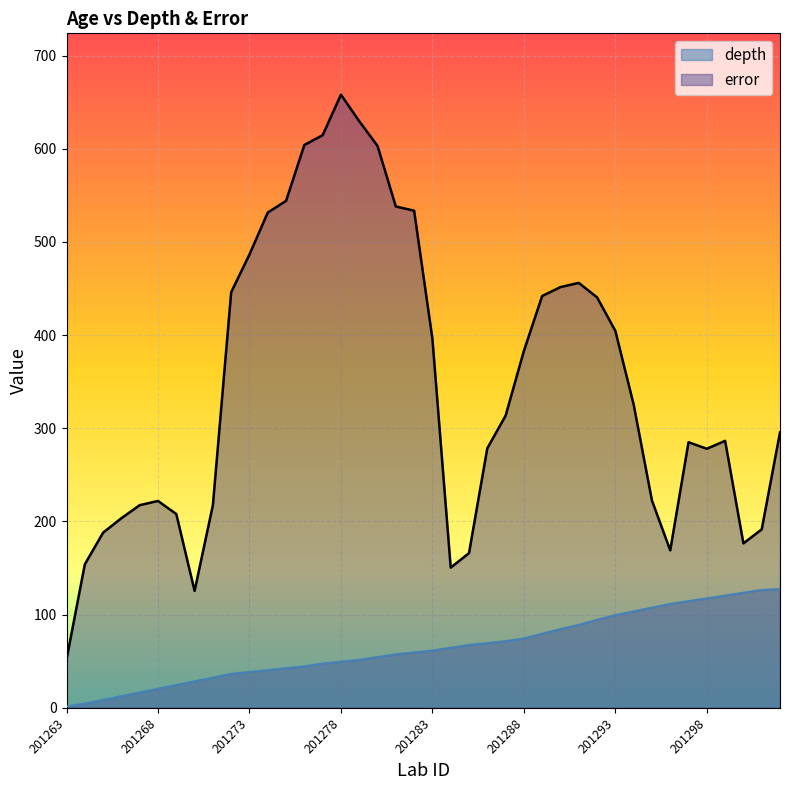

Which series changed the most between 201266 and 201288?

error